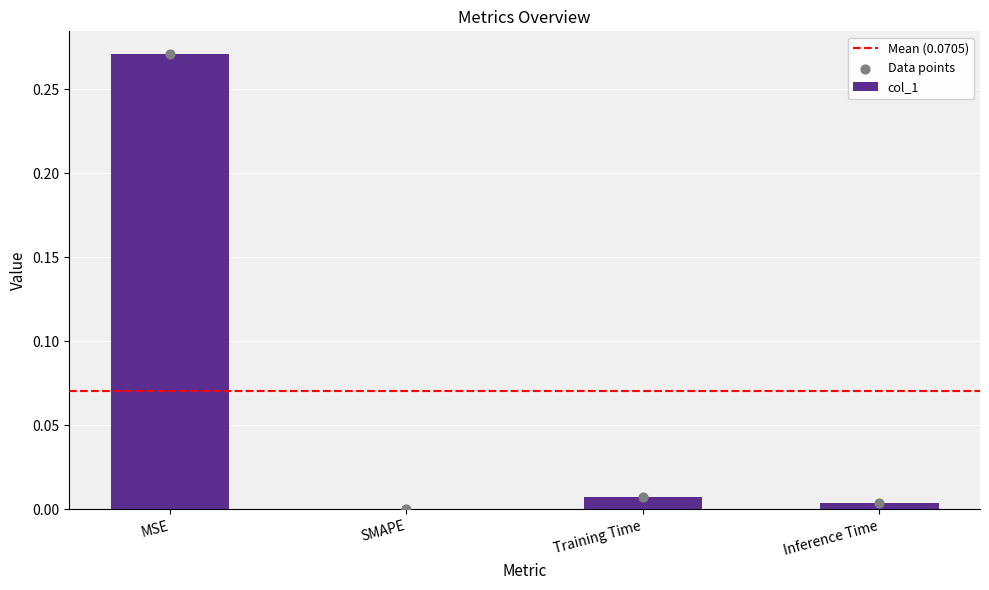

Between SMAPE and Training Time, which is larger?

Training Time